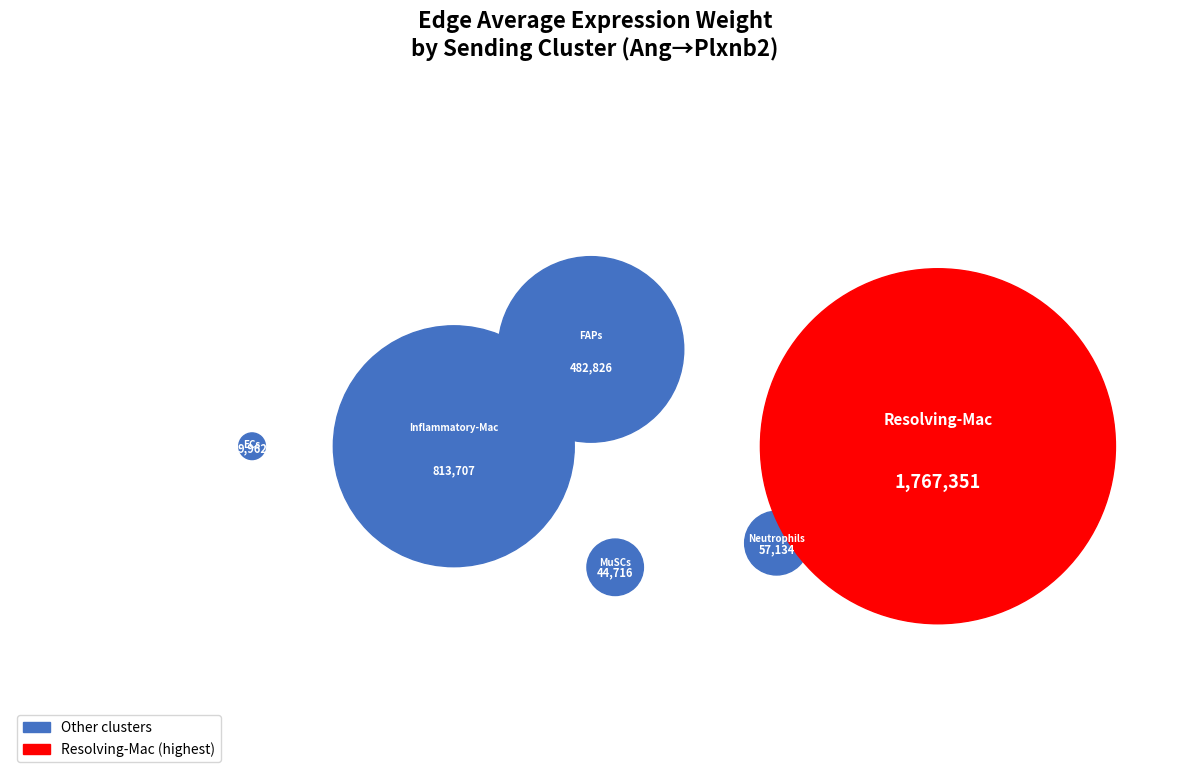

What is the change in value from ECs to FAPs?

+472864.3